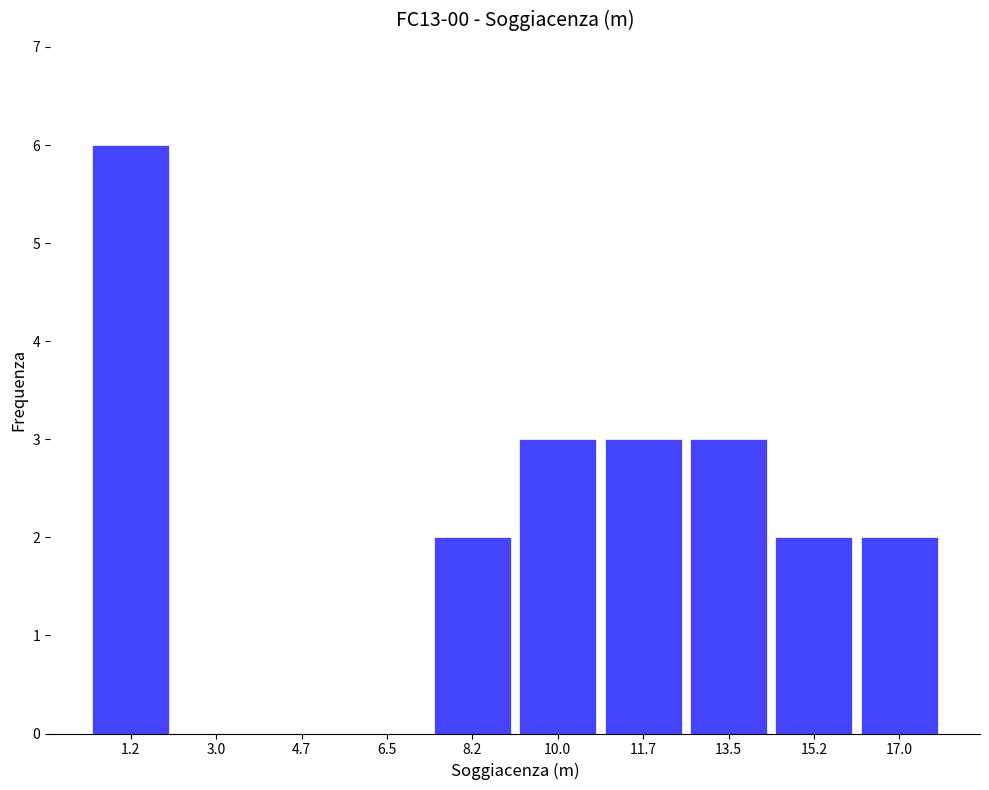

Over which range of the x-axis is the bar tallest?

0.4 to 2.2